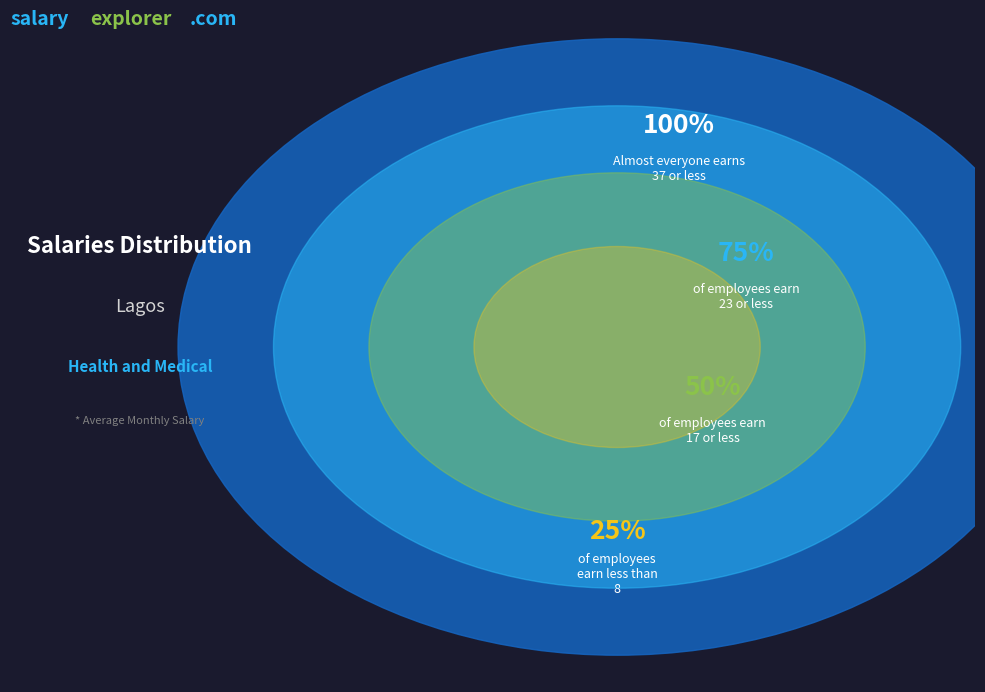

The 2 slice represents 1% of the pie. True or false?

False